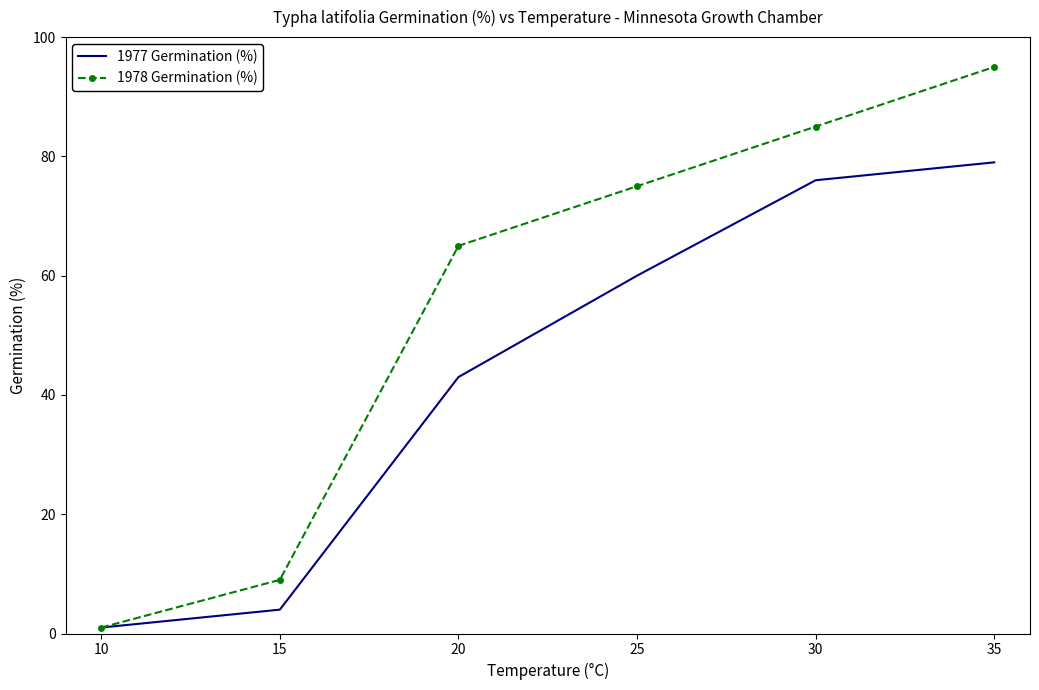

What is the total value across all series at 10?

2